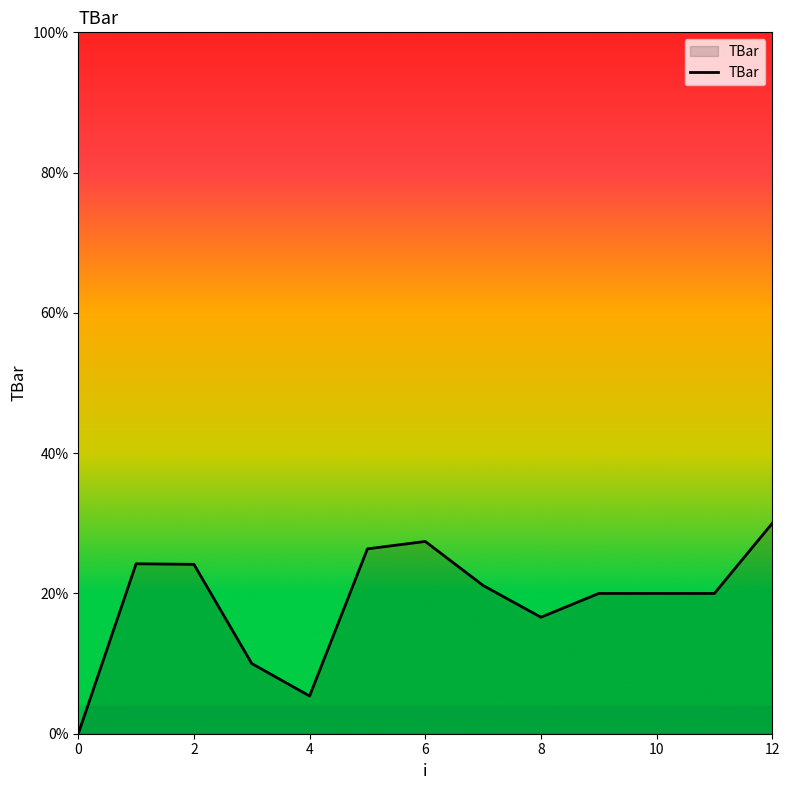

What is the maximum value shown in the chart?

30.0